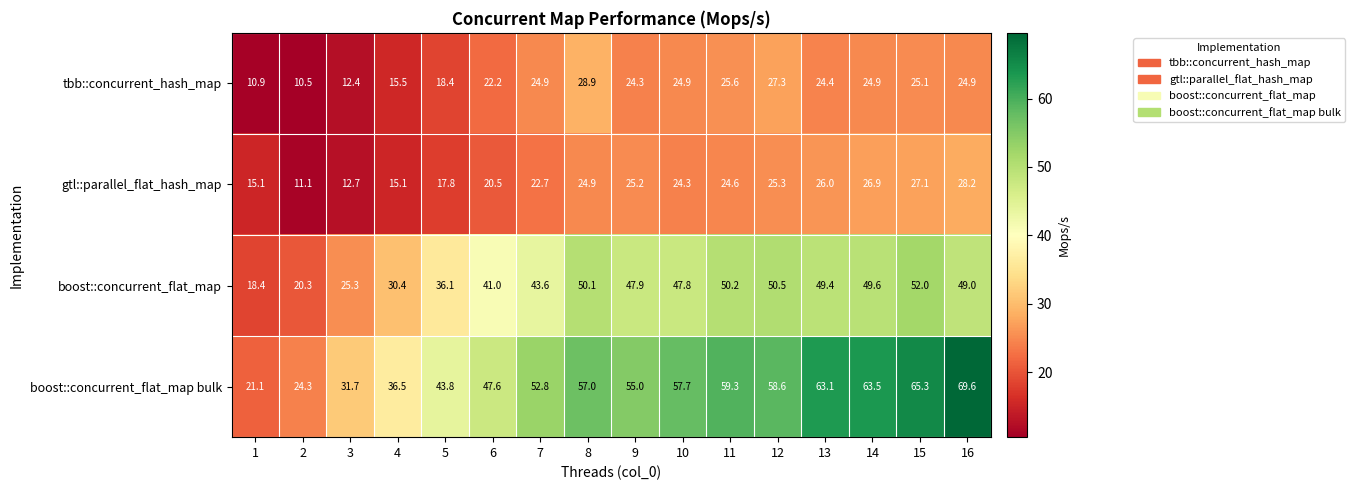

What is the smallest value displayed?

10.5